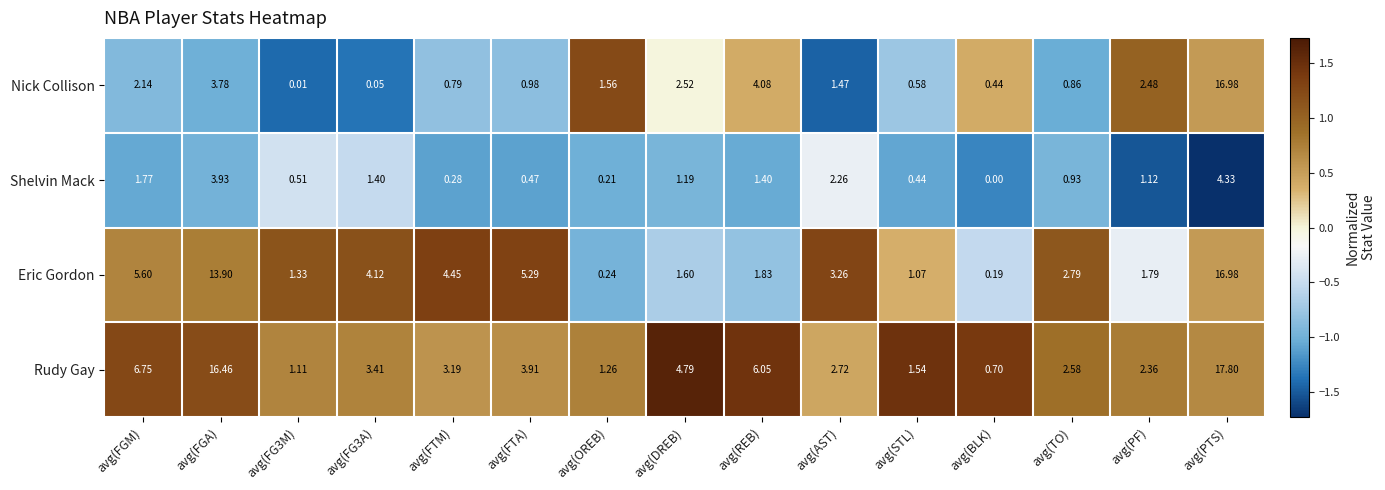

Rank the series by their average value, from lowest to highest.

Shelvin Mack, Nick Collison, Eric Gordon, Rudy Gay